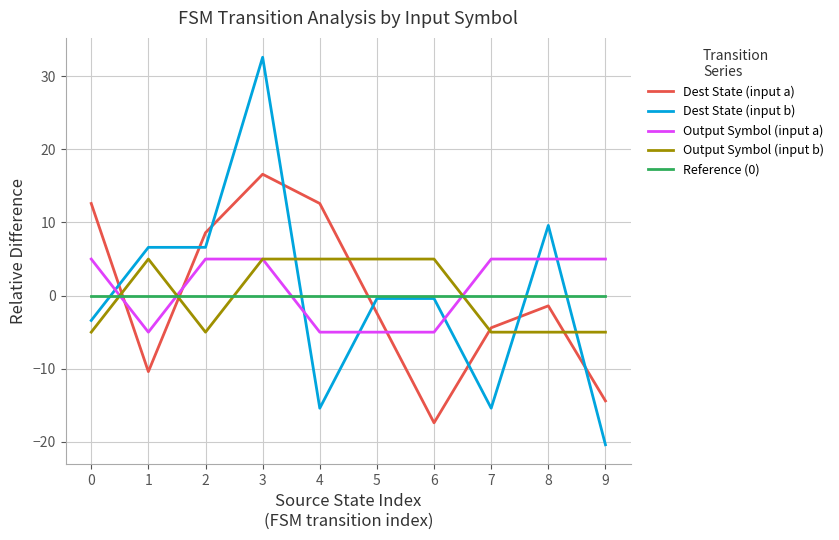

The value of Dest State (input b) at 5 is -0.4. True or false?

True